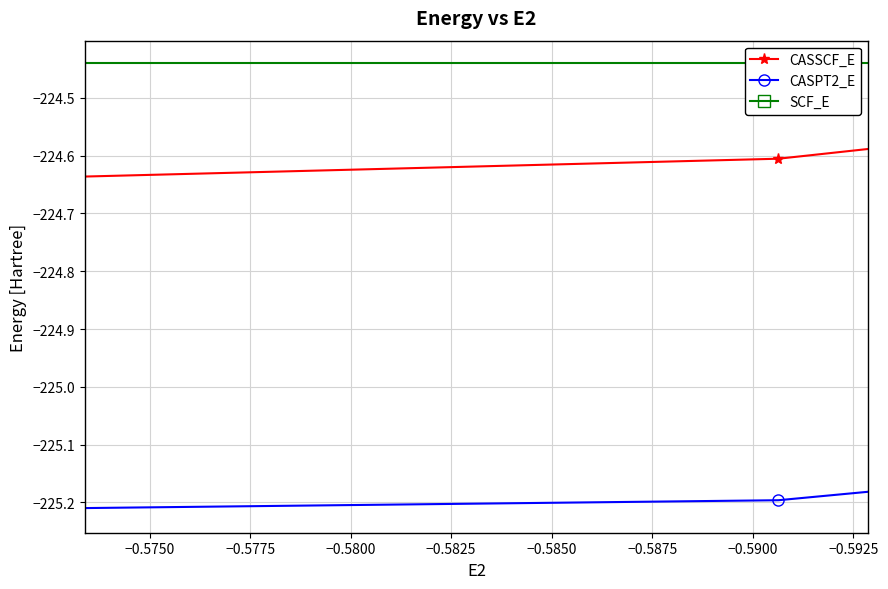

List the series in order of their overall mean, highest first.

SCF_E, CASSCF_E, CASPT2_E